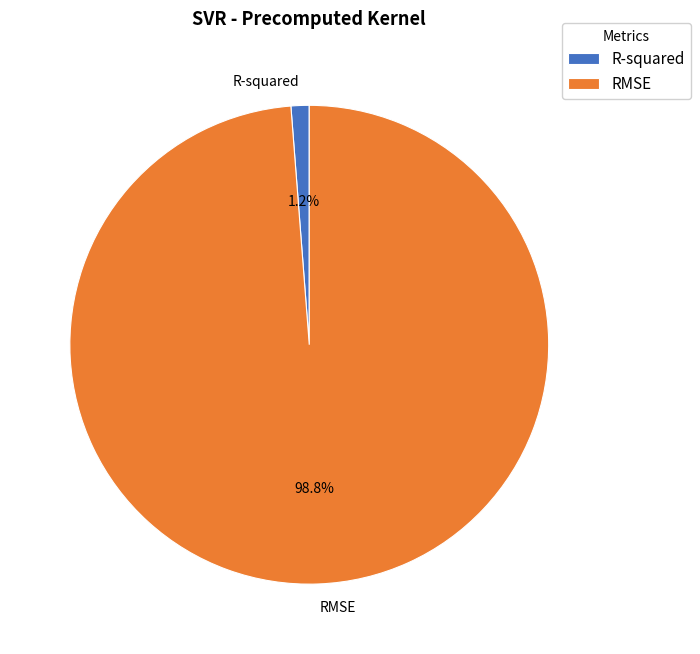

To the nearest percent, what percentage of the pie is RMSE?

99%